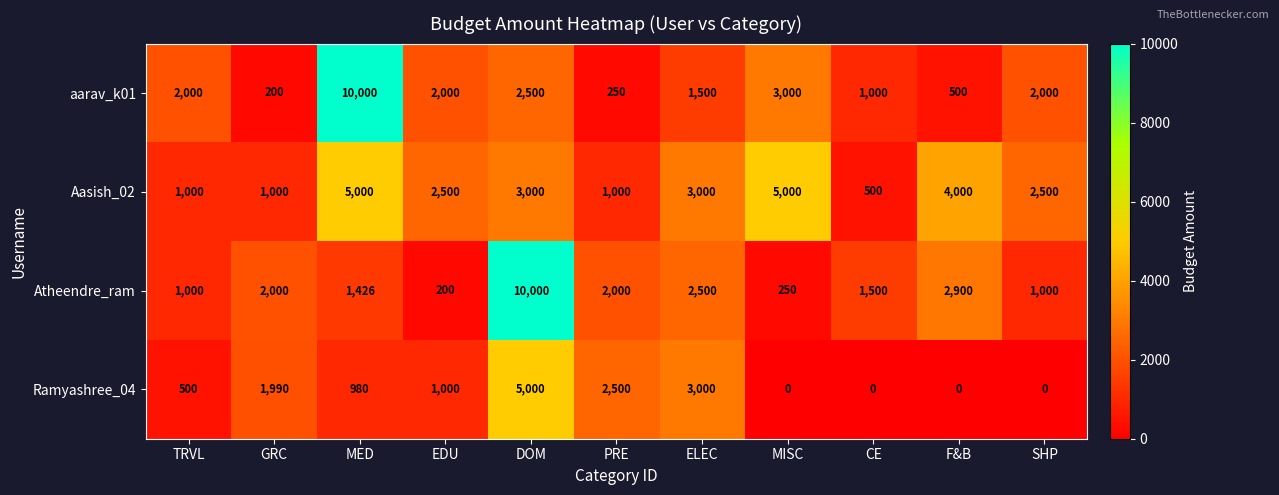

At which label does Ramyashree_04 first exceed 980?

GRC